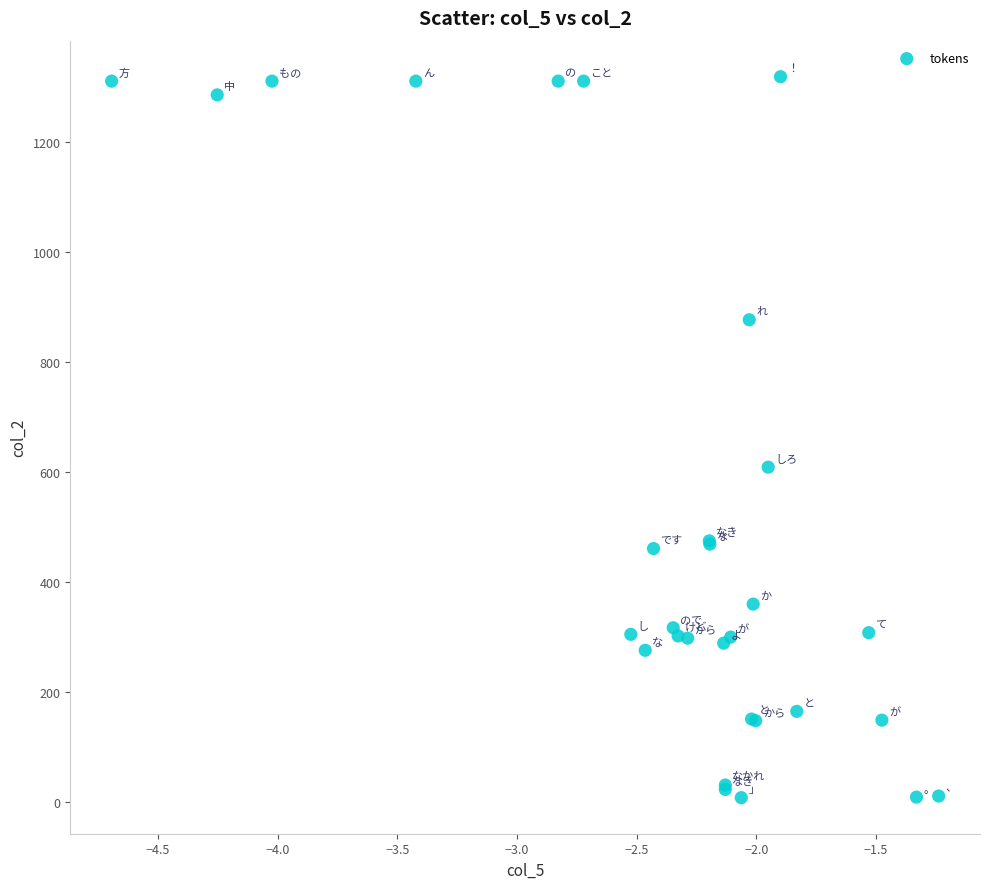

What Y value in the scatter plot is closest to 662?

608